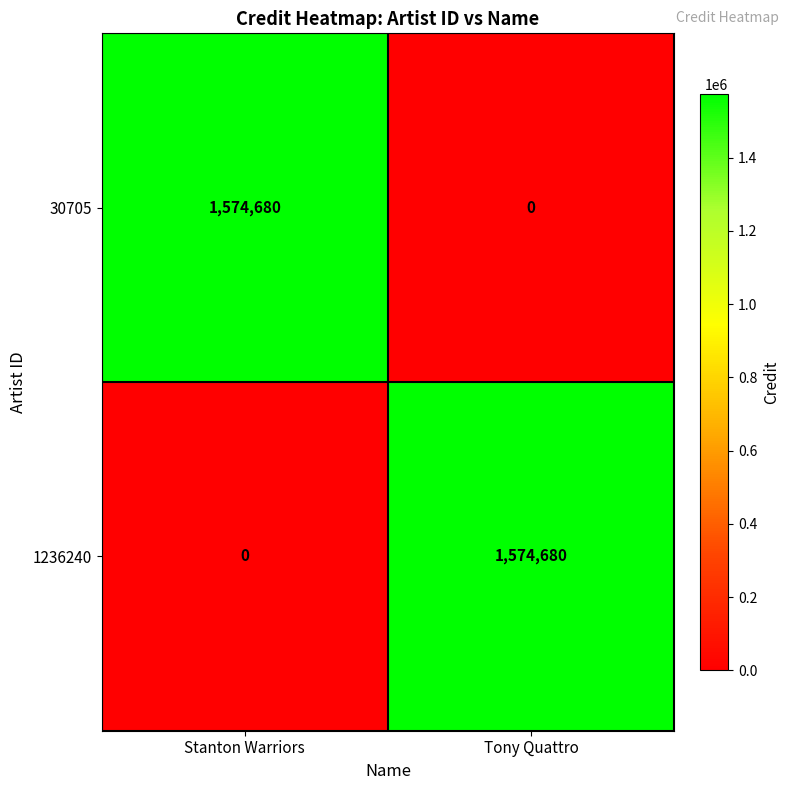

What is the spread (max minus min) of values at Stanton Warriors?

1574680